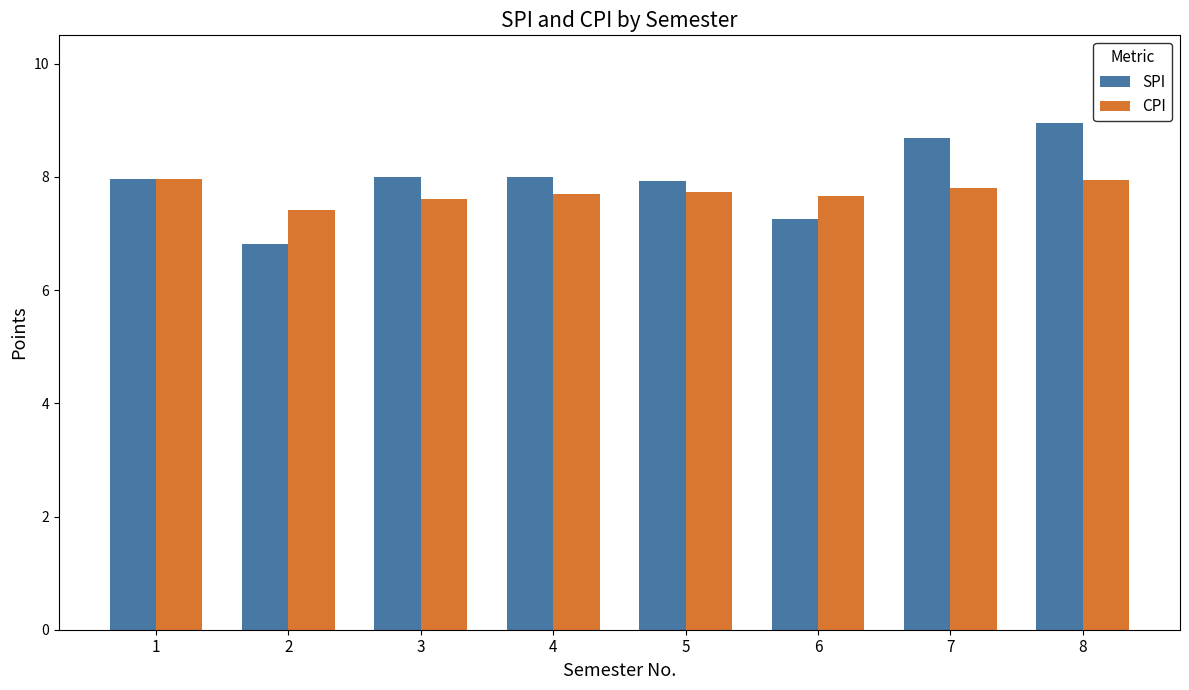

How many groups of bars are there?

8